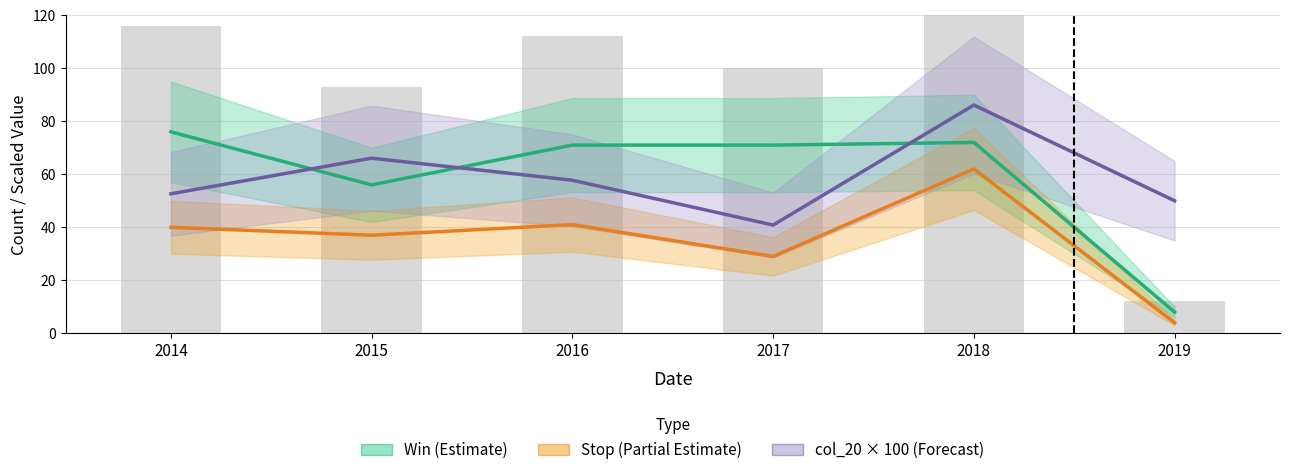

What is the total value across all series at 2014?

168.6